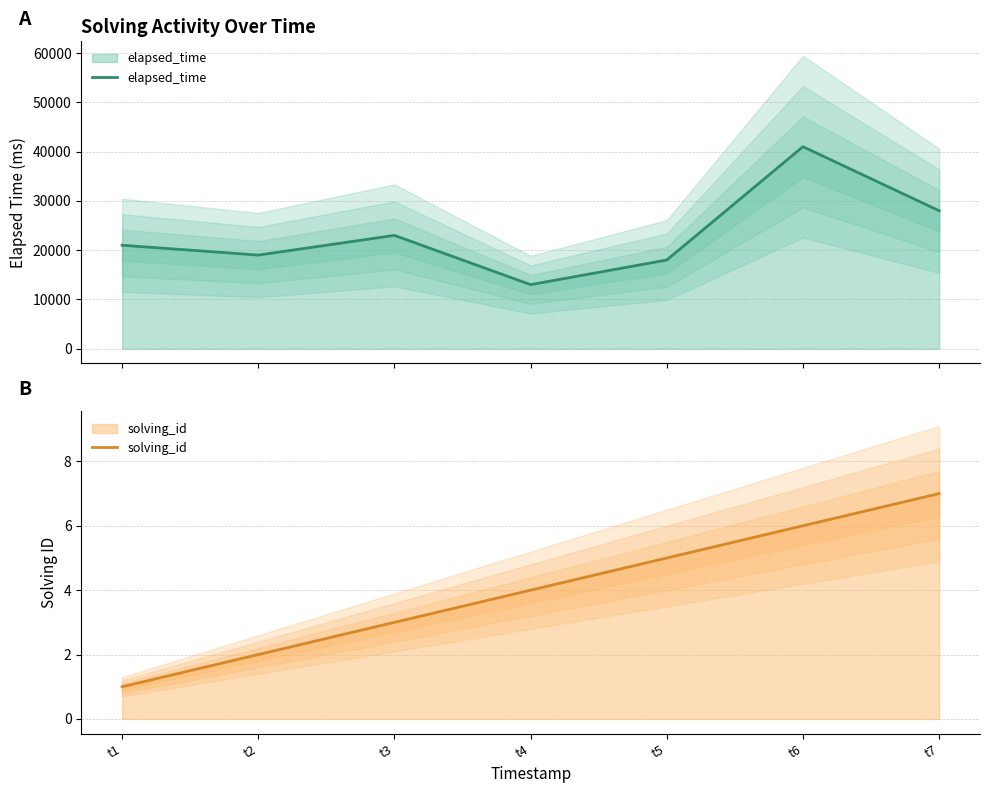

What is the sum of the solving_id values at t3 and t5?

8